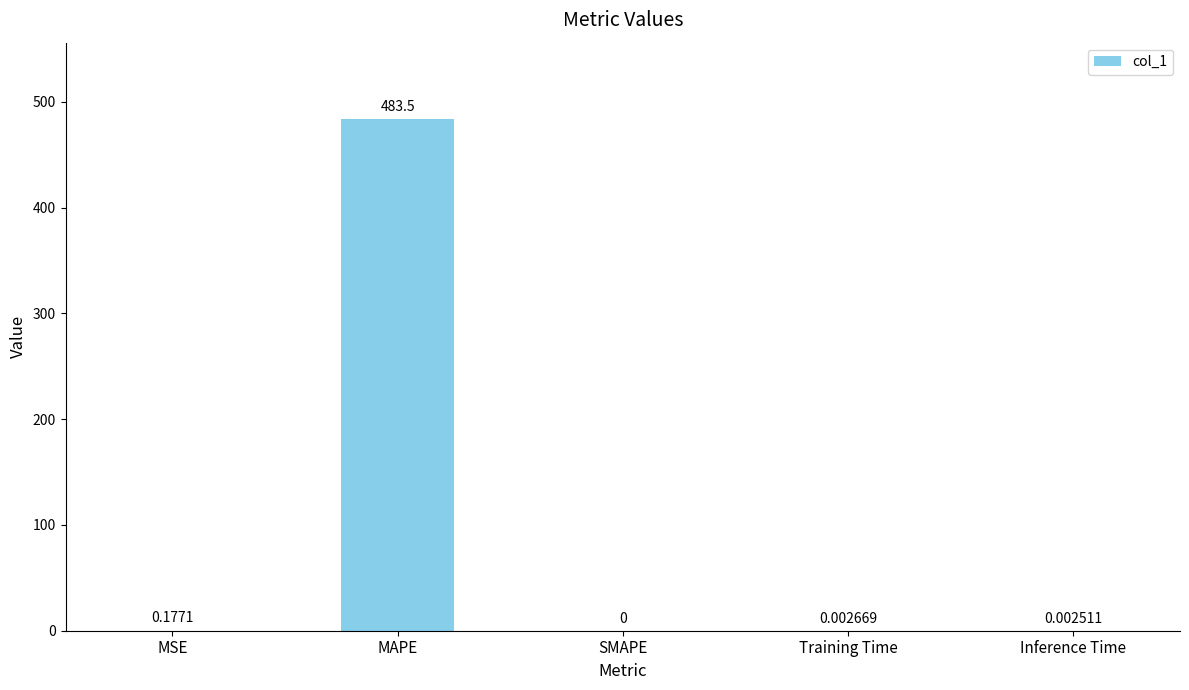

What is the sum of the values at MAPE and SMAPE?

483.5